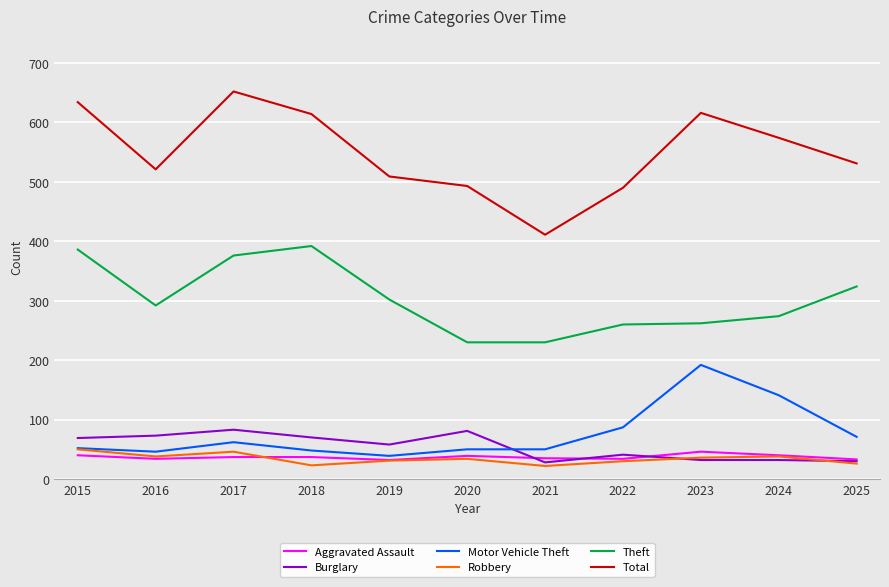

Which series has the largest total across all categories?

Total